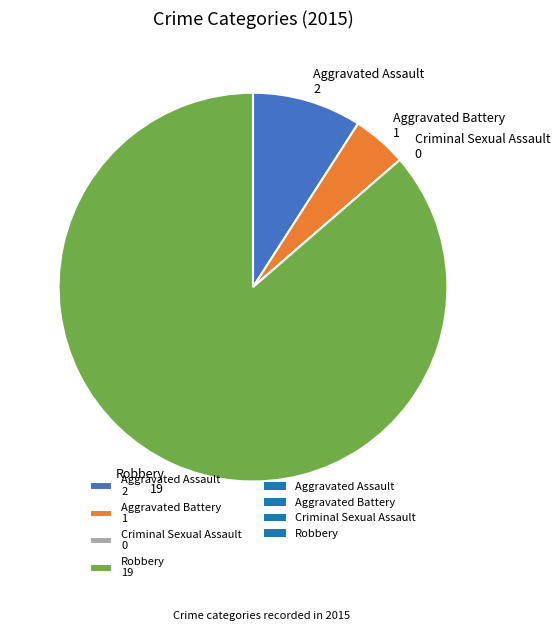

The Aggravated Assault 2 slice represents 9% of the pie. True or false?

True